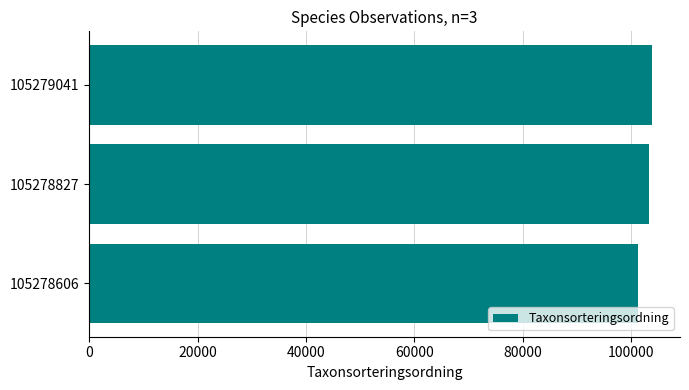

True or false: the data shows 136426 at 105278827.

False